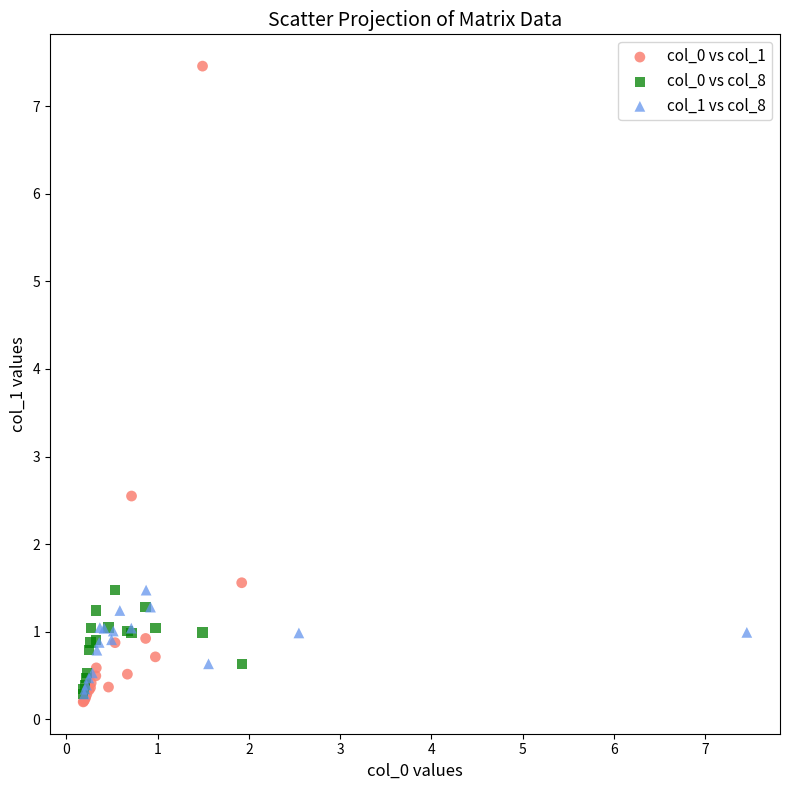

Which series reaches the minimum Y coordinate?

col_0 vs col_1